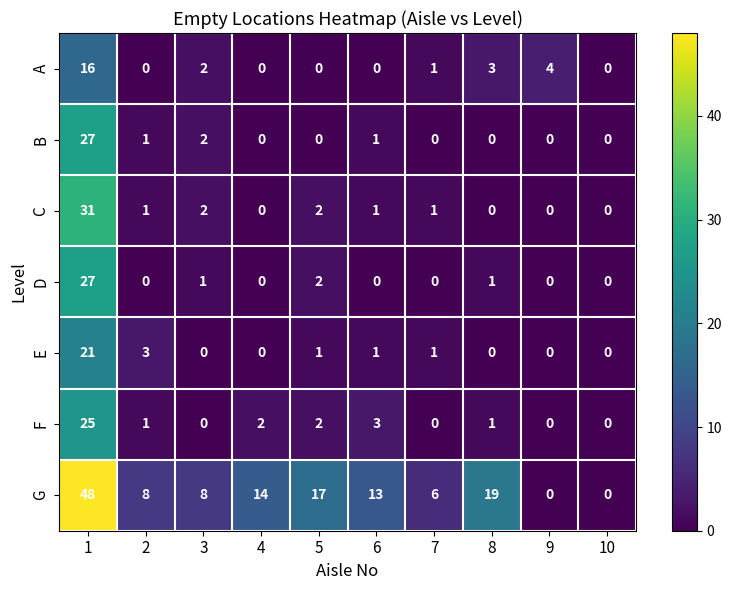

Read the A value at 8.

3